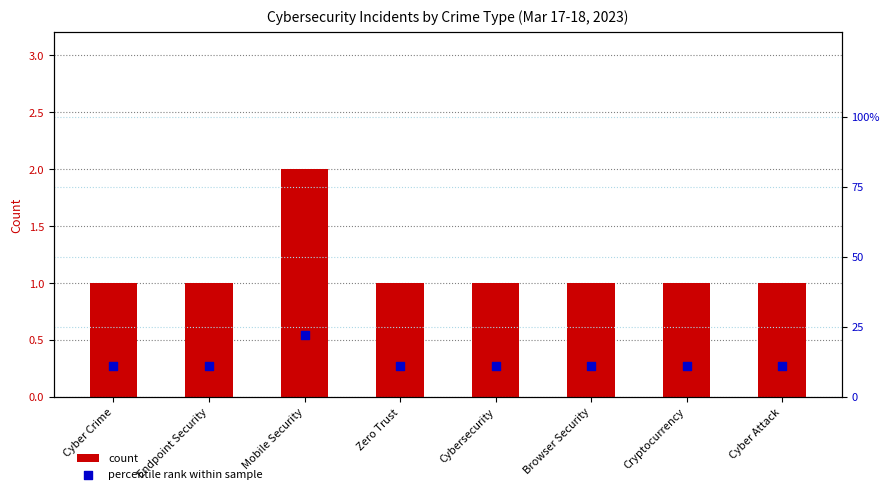

What is the total value across all series at Browser Security?

12.1